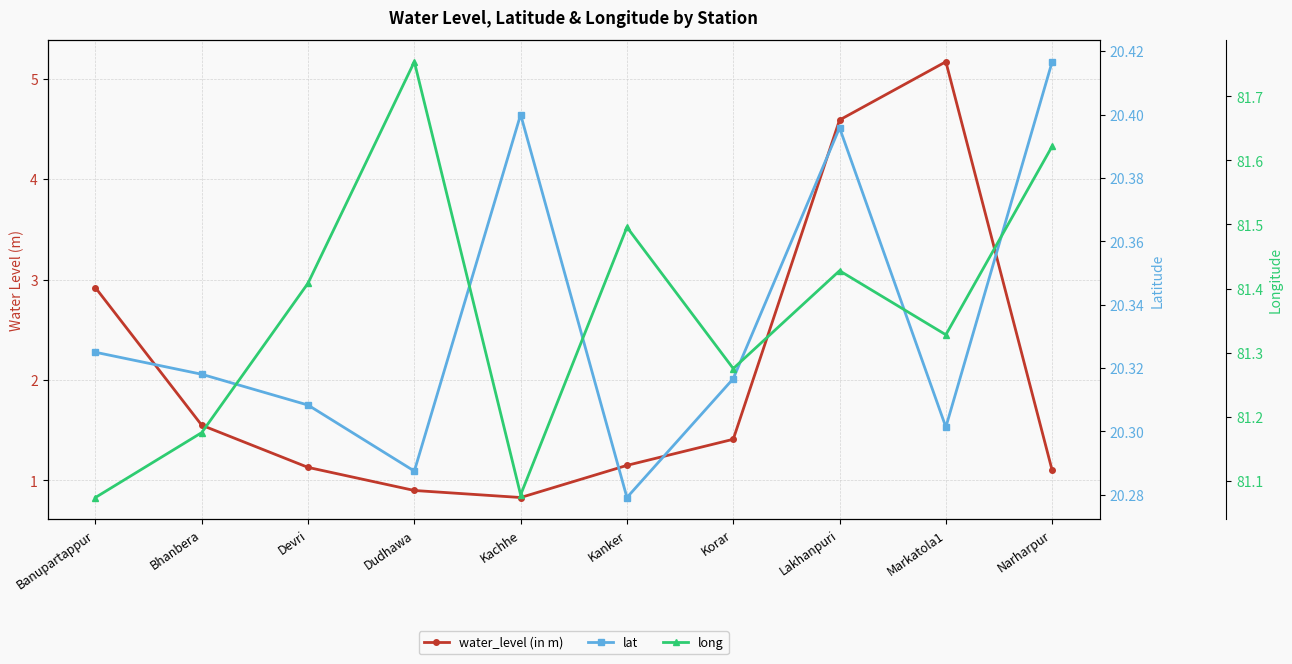

What is the sum of the lat values at Kachhe and Lakhanpuri?

40.8